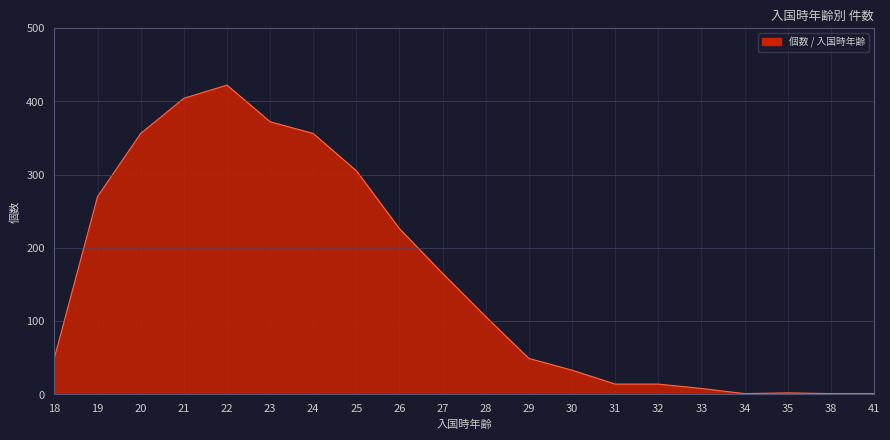

Does the chart have visible grid lines?

Yes